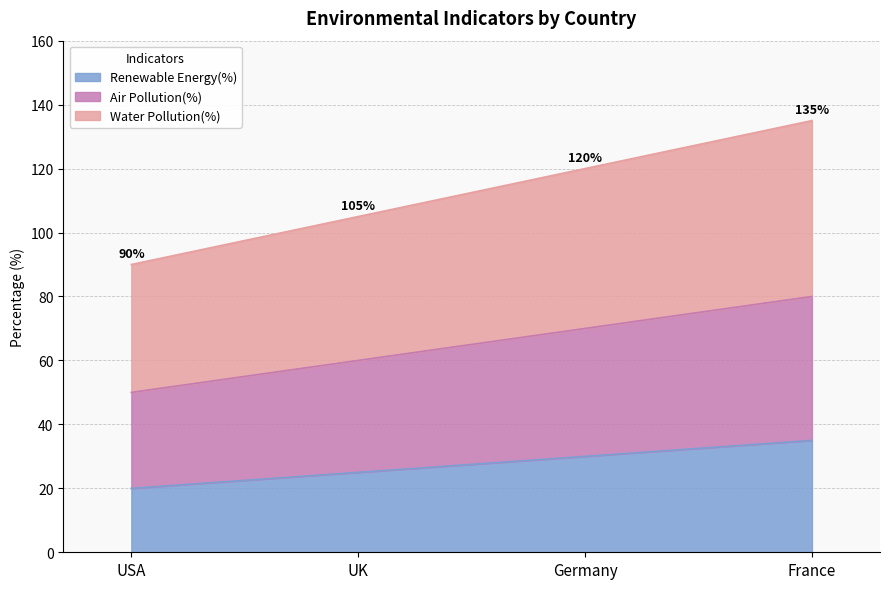

What position from the left is Germany?

3